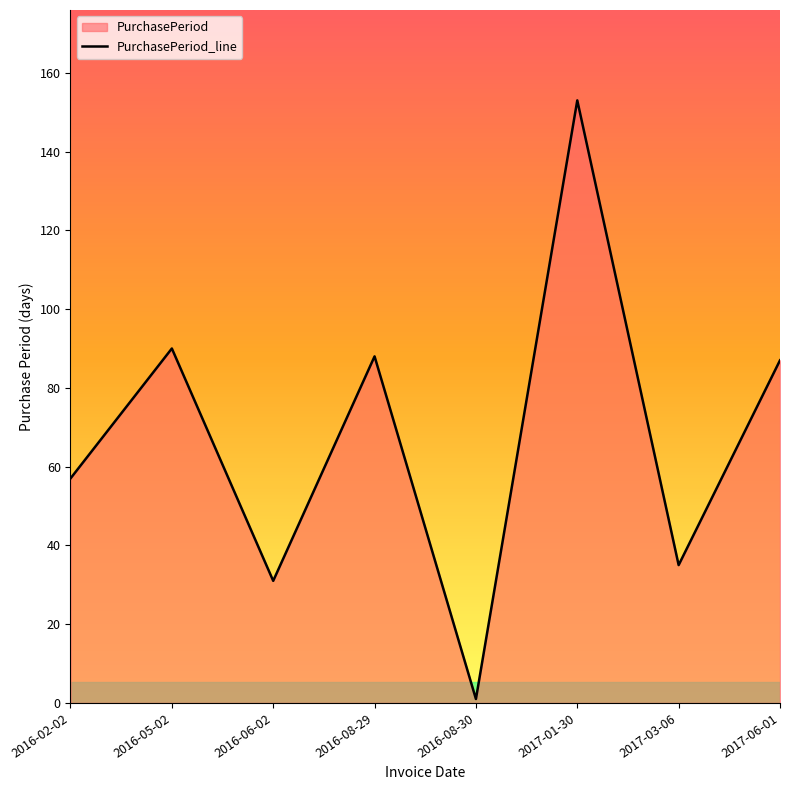

At which category does the chart reach its minimum across all series?

2016-08-30